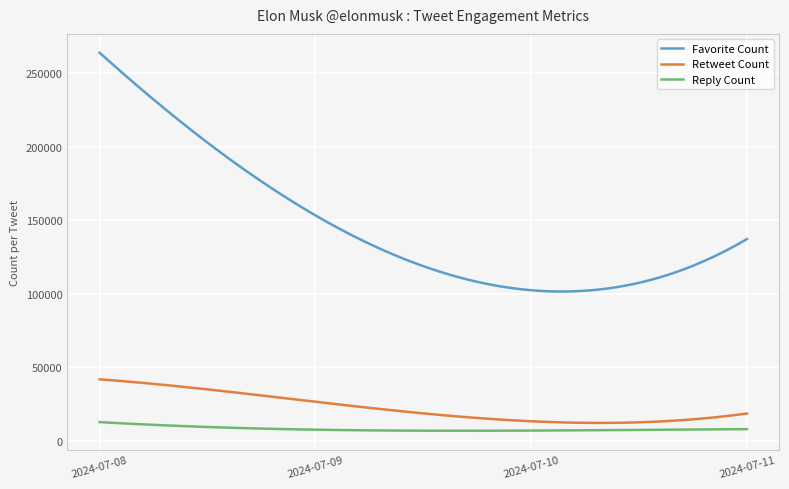

Which series has the largest total across all categories?

Favorite Count